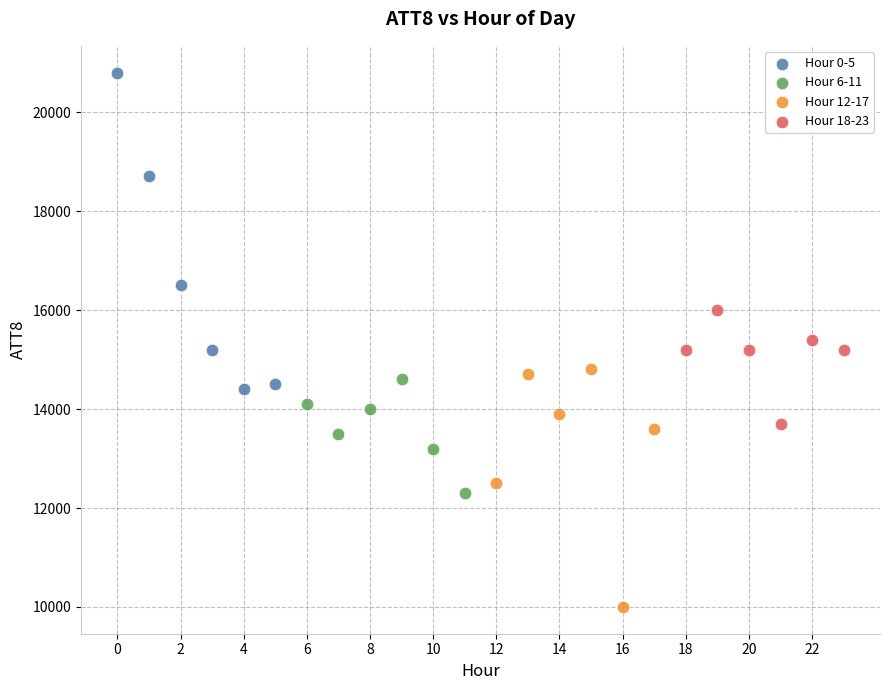

What are all the series names shown in the legend?

Hour 0-5, Hour 6-11, Hour 12-17, Hour 18-23